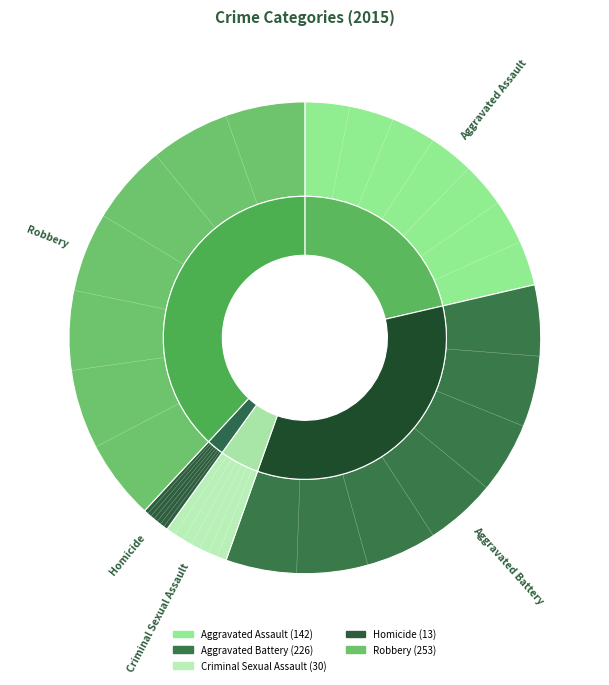

How many segments does this pie chart have?

5